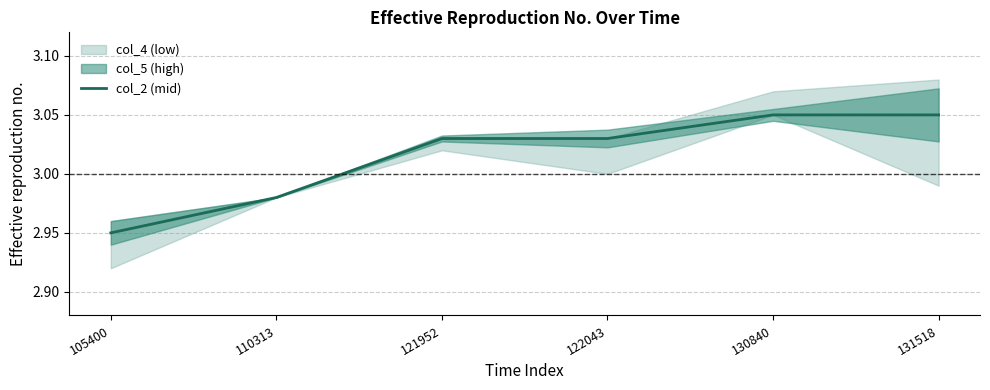

Reading left to right, extract all data points from this chart.

105400=3.0	110313=3.0	121952=3.0	122043=3.0	130840=3.0	131518=3.0